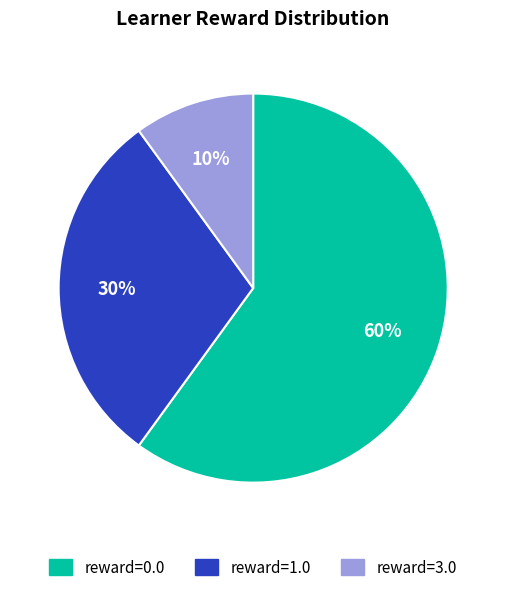

The reward=1.0 slice represents 19% of the pie. True or false?

False